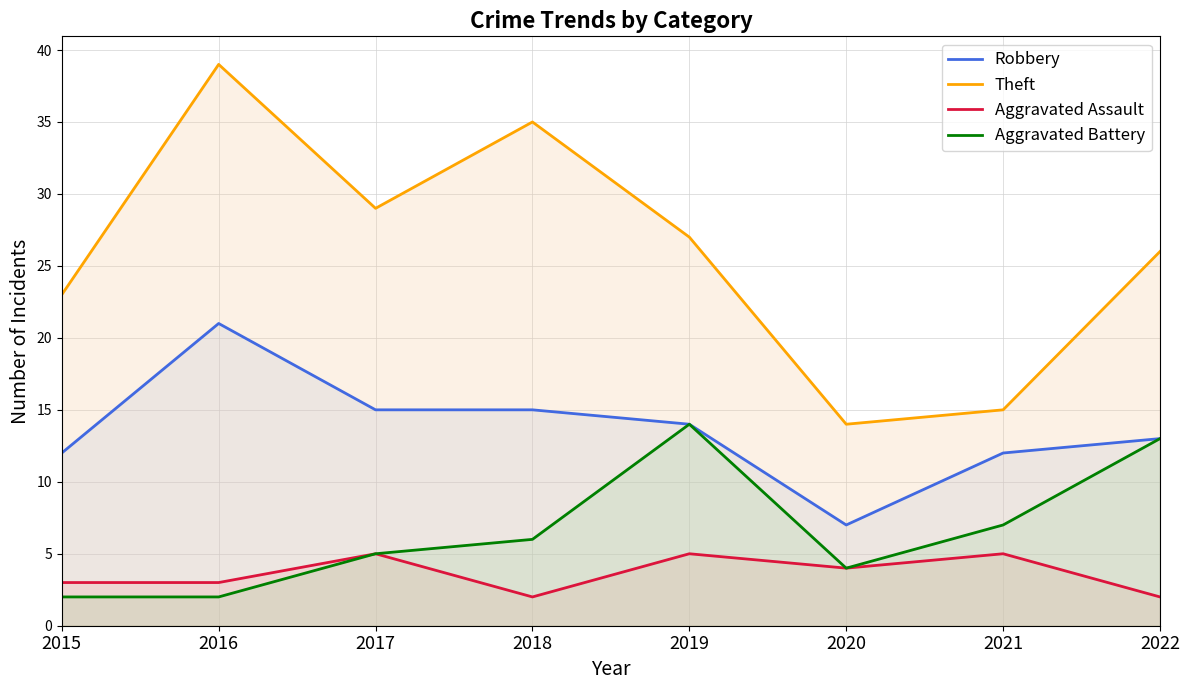

The value of Aggravated Assault at 2016 is 2. True or false?

False